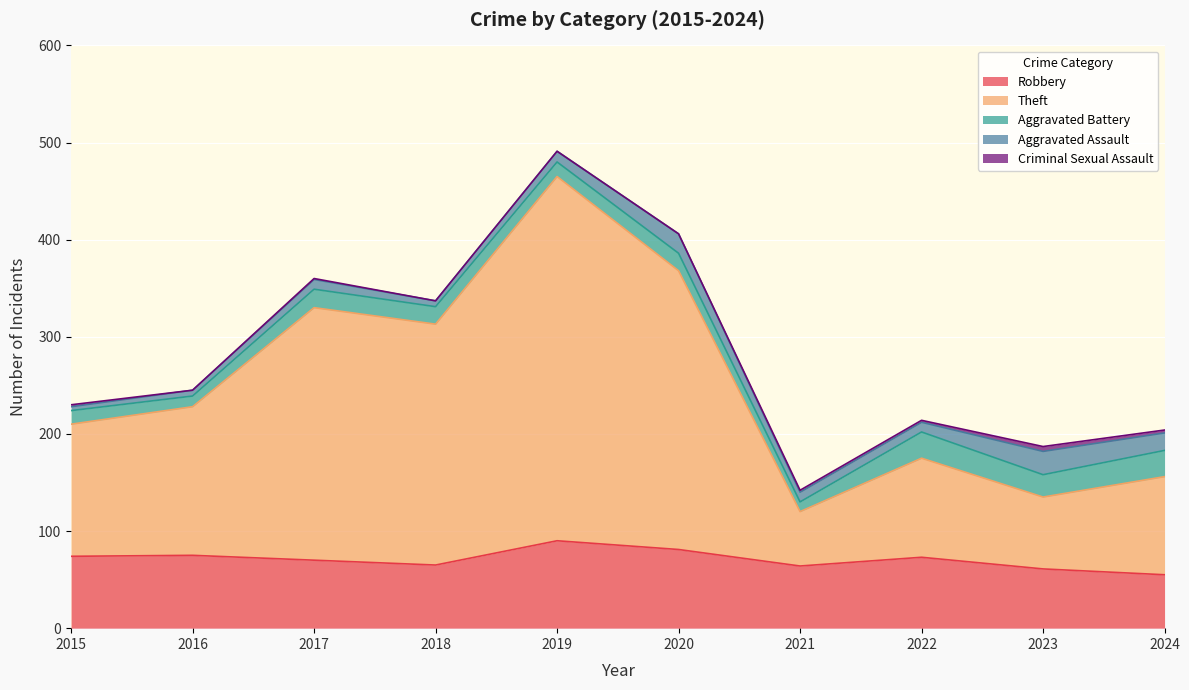

Reading right to left, what are all the values shown in this chart?

Robbery: 55	61	73	64	81	90	65	70	75	74
Theft: 101	74	102	56	287	375	248	260	153	136
Aggravated Battery: 27	23	27	10	18	15	18	19	11	14
Aggravated Assault: 18	24	10	10	20	11	6	10	6	4
Criminal Sexual Assault: 3	5	2	2	0	0	0	1	0	2